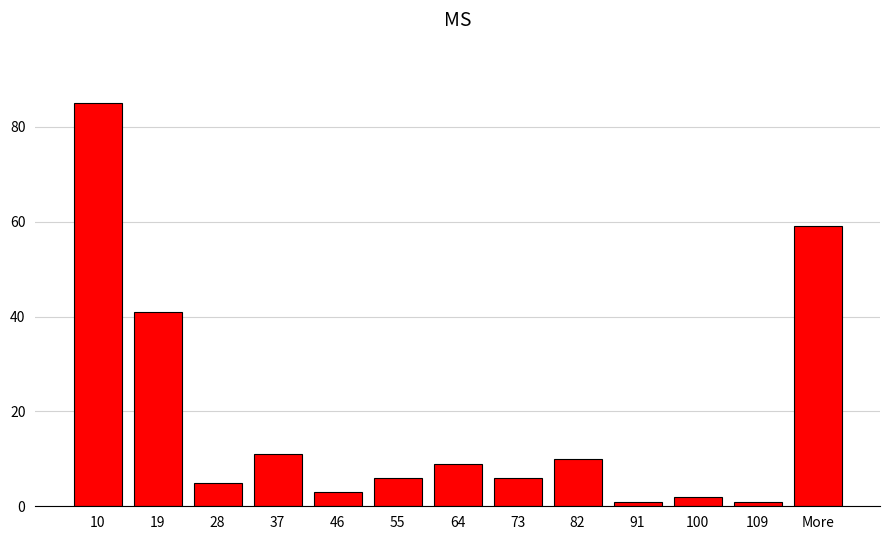

Reading left to right, transcribe all the data shown in this chart.

10=85	19=41	28=5	37=11	46=3	55=6	64=9	73=6	82=10	91=1	100=2	109=1	More=59